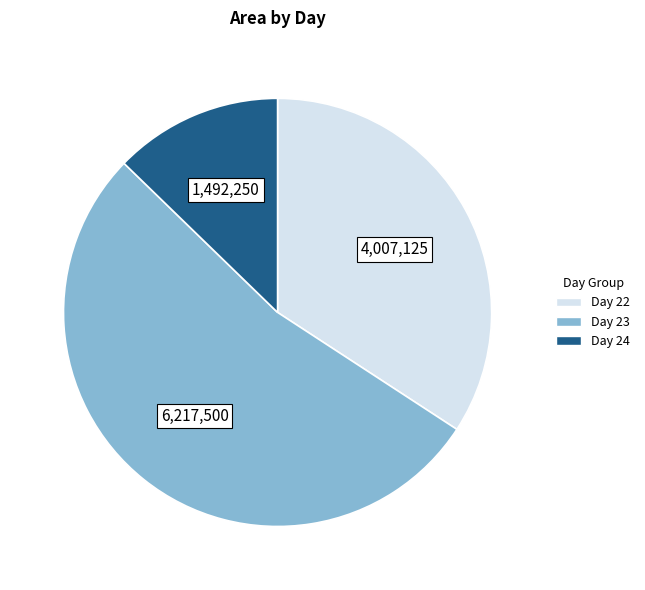

Count the number of slices in the pie.

3